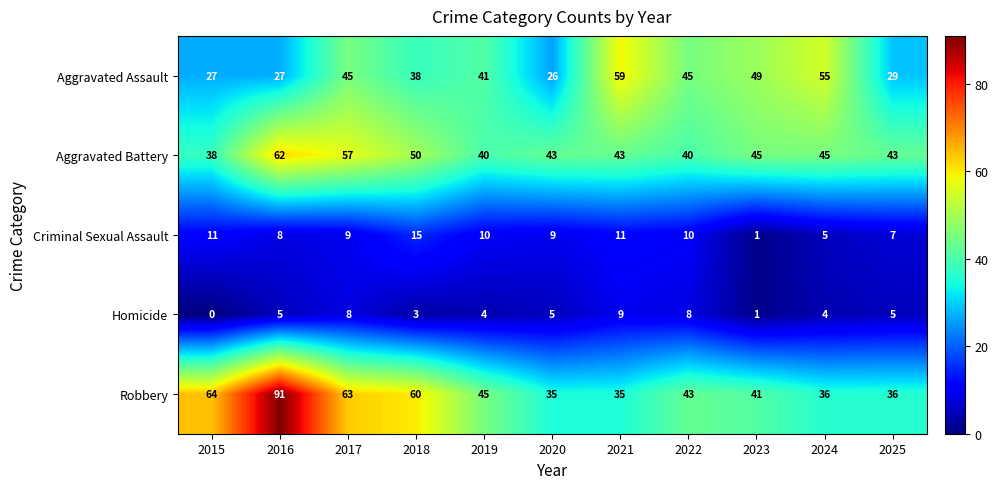

At which category is the sum across all series the highest?

2016